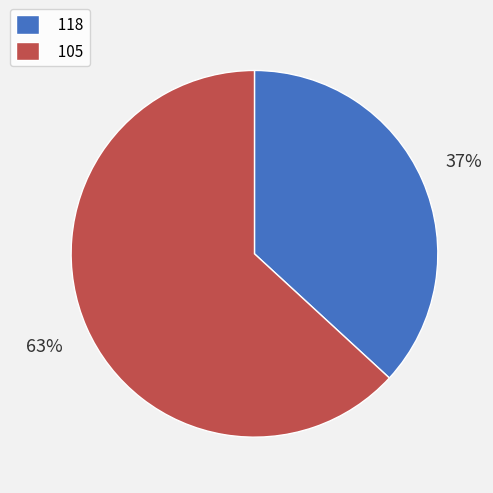

What is the smallest slice in the pie chart?

118